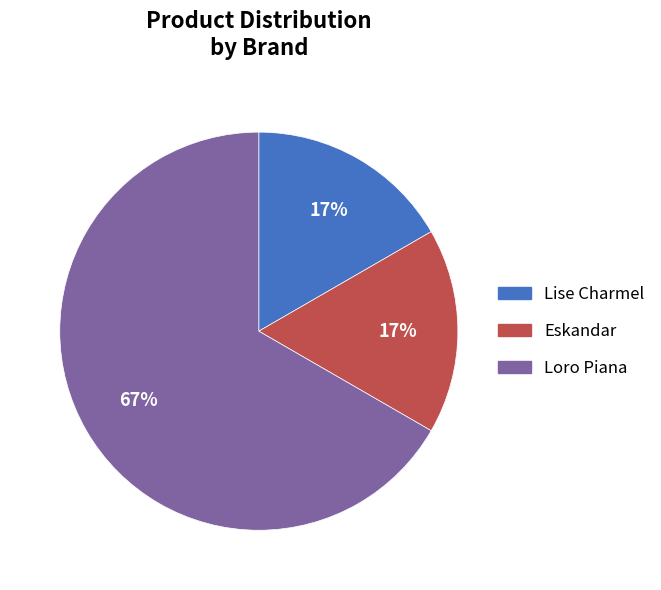

Which slice is the largest?

Loro Piana